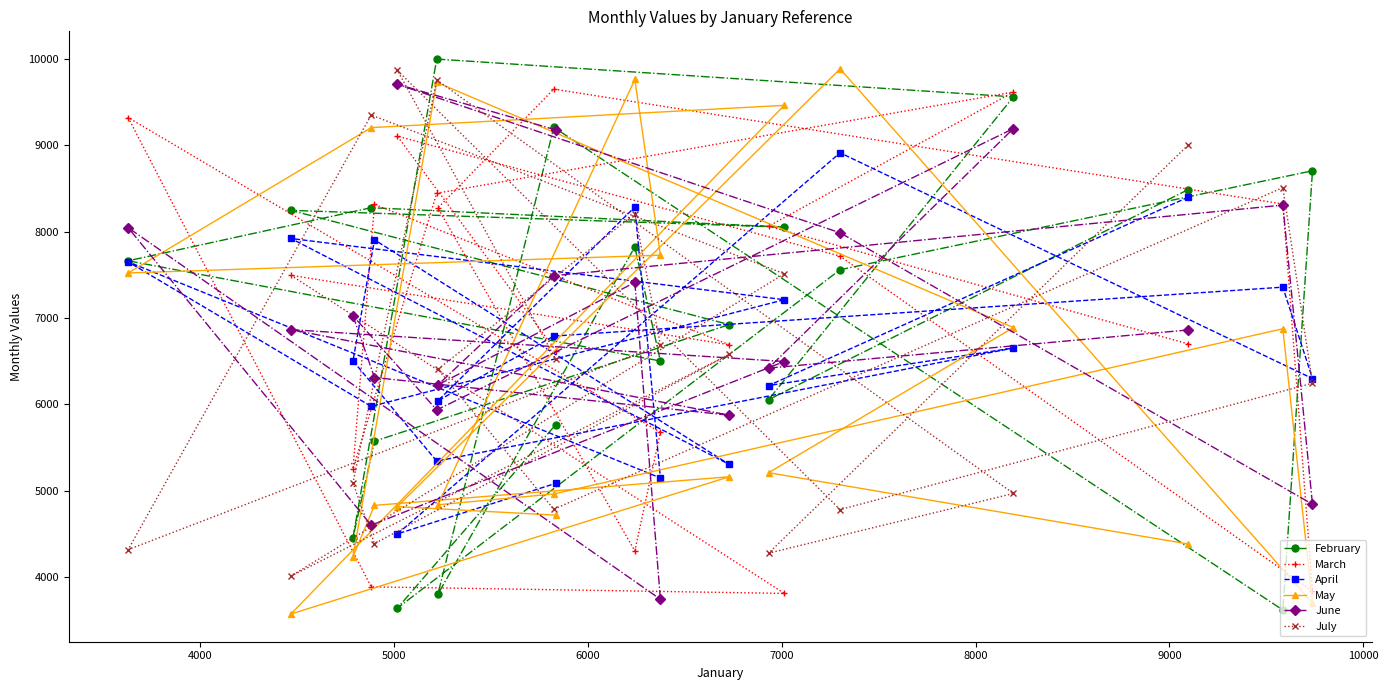

What is the value of the April point at the 9th from the left?

6791